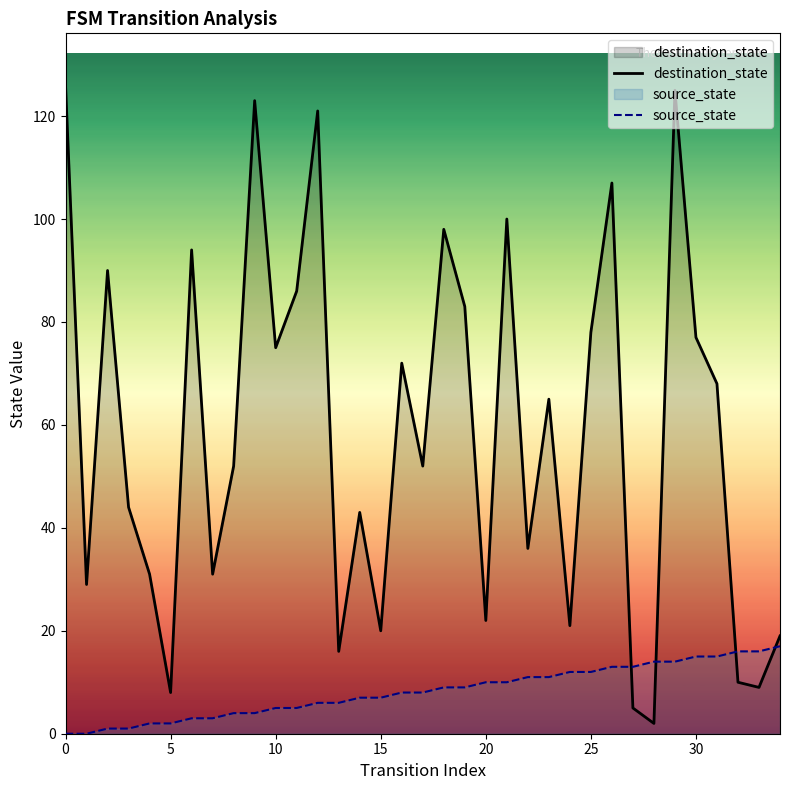

What is the maximum value shown in the chart?

126